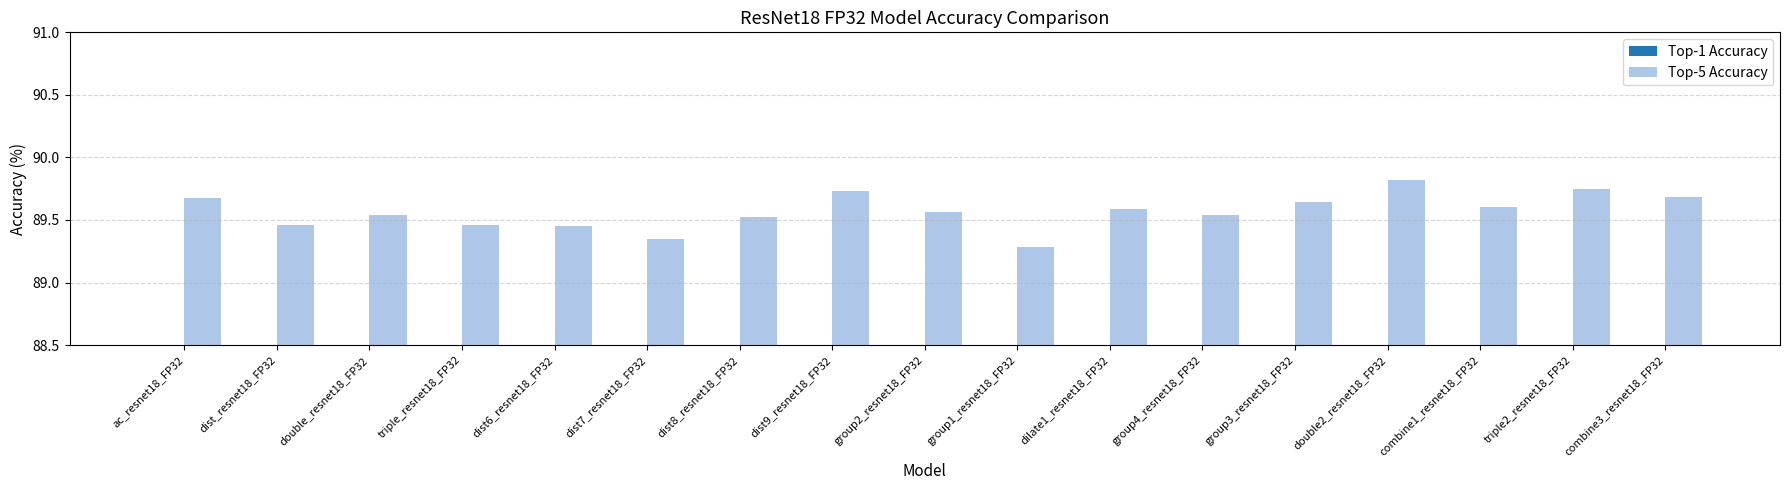

At how many categories does at least one series exceed 85?

17